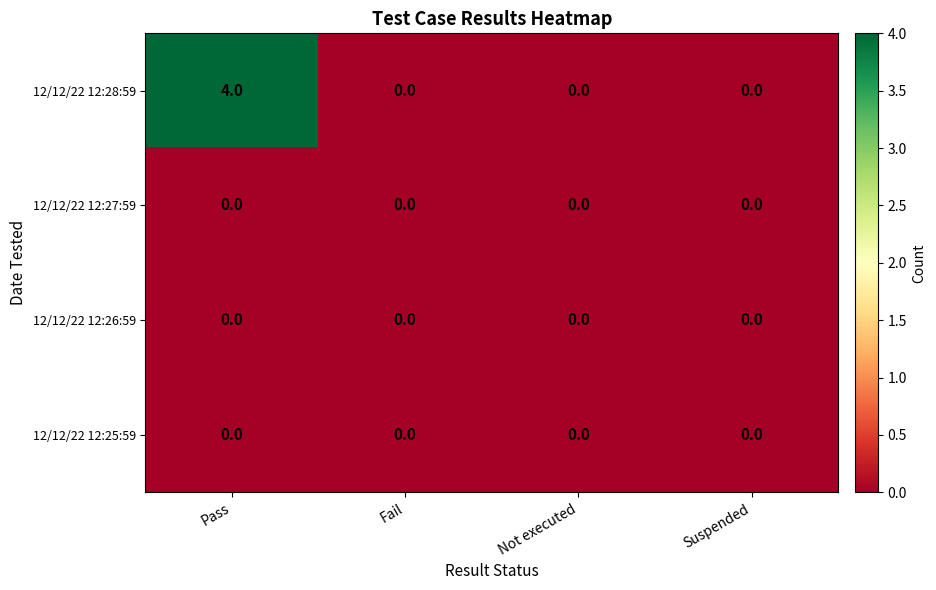

True or false: 12/12/22 12:26:59 has a value of 0 at Fail.

True